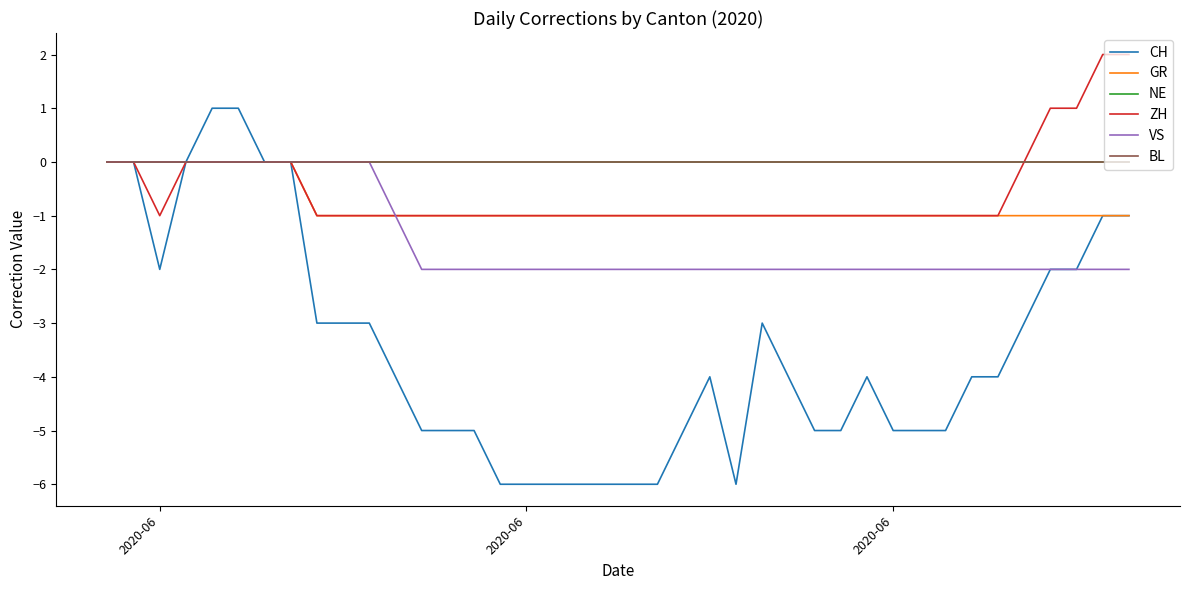

In ZH, how many points are lower than both neighbors (excluding endpoints)?

1